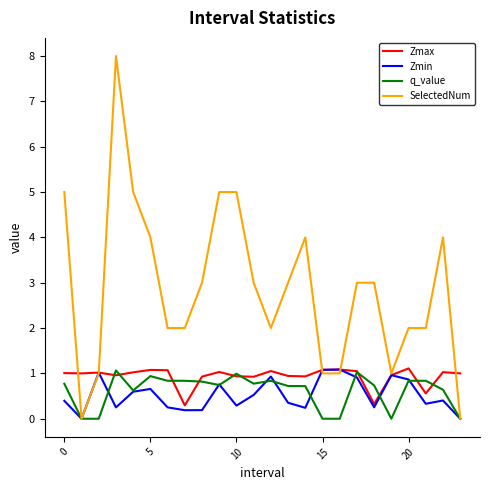

Which series has the widest spread of values?

SelectedNum